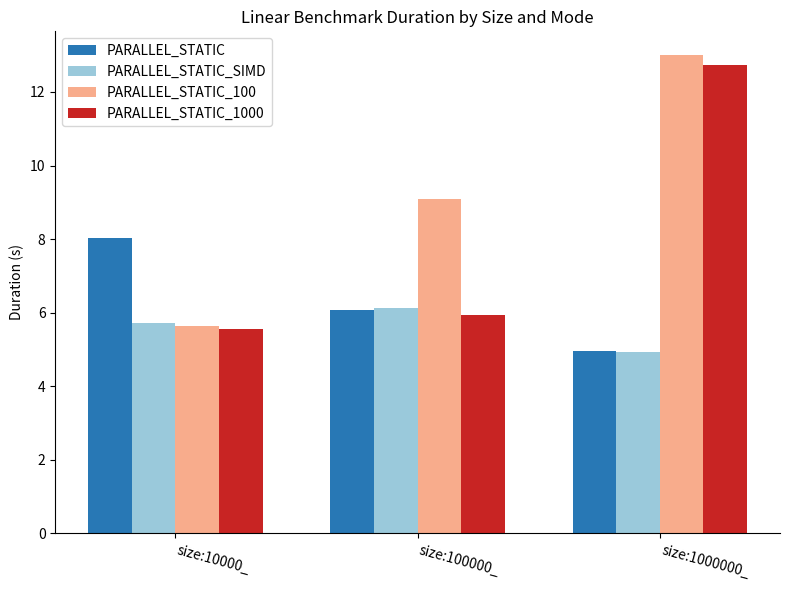

What is the total value across all series at size:1000000_?

35.6